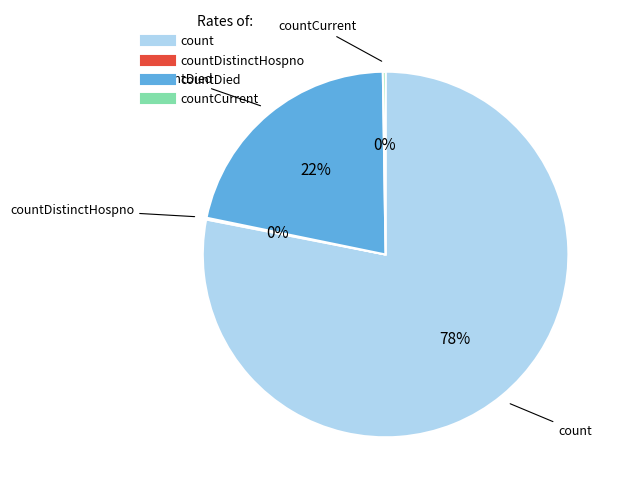

Is there a majority slice in this chart?

Yes